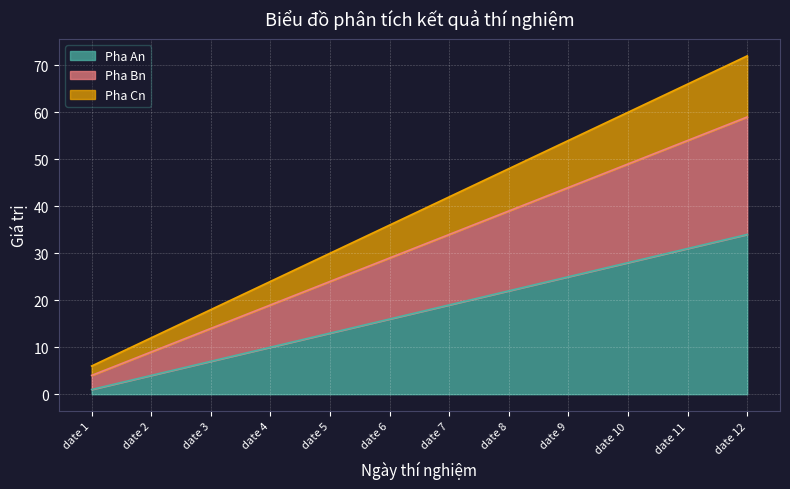

Is it true that Pha An equals 19 at date 7?

True